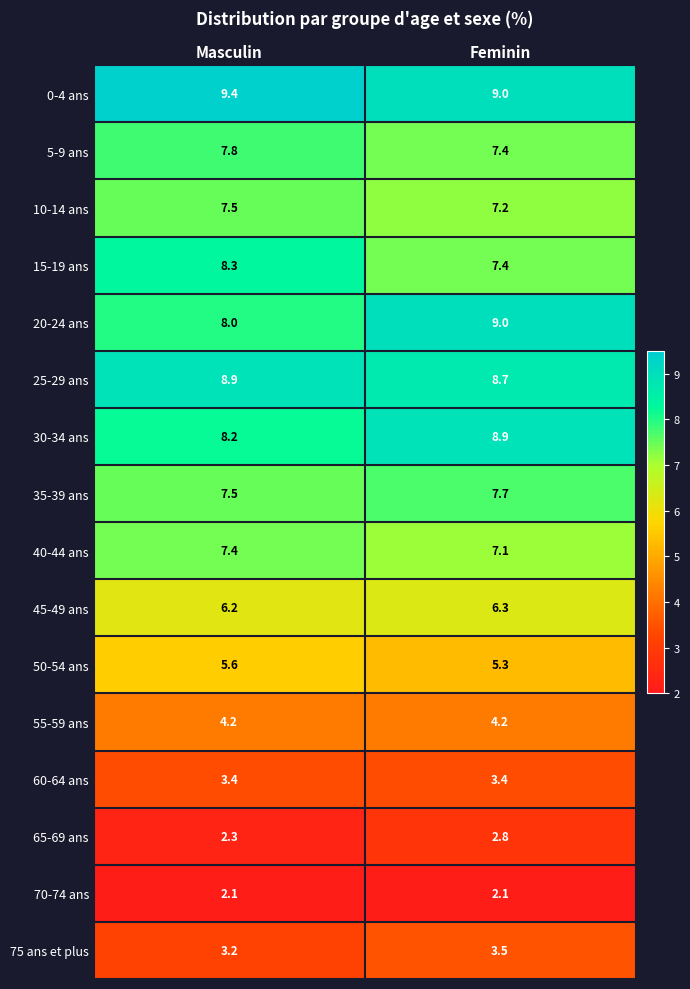

What is the sum of the 20-24 ans values at Masculin and Feminin?

17.0